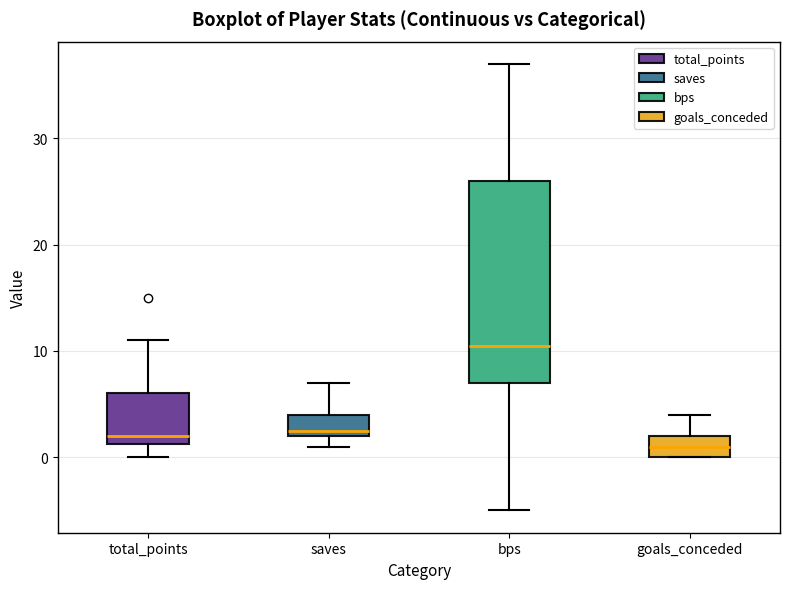

Which box is the tallest, from its lower edge to its upper edge?

bps